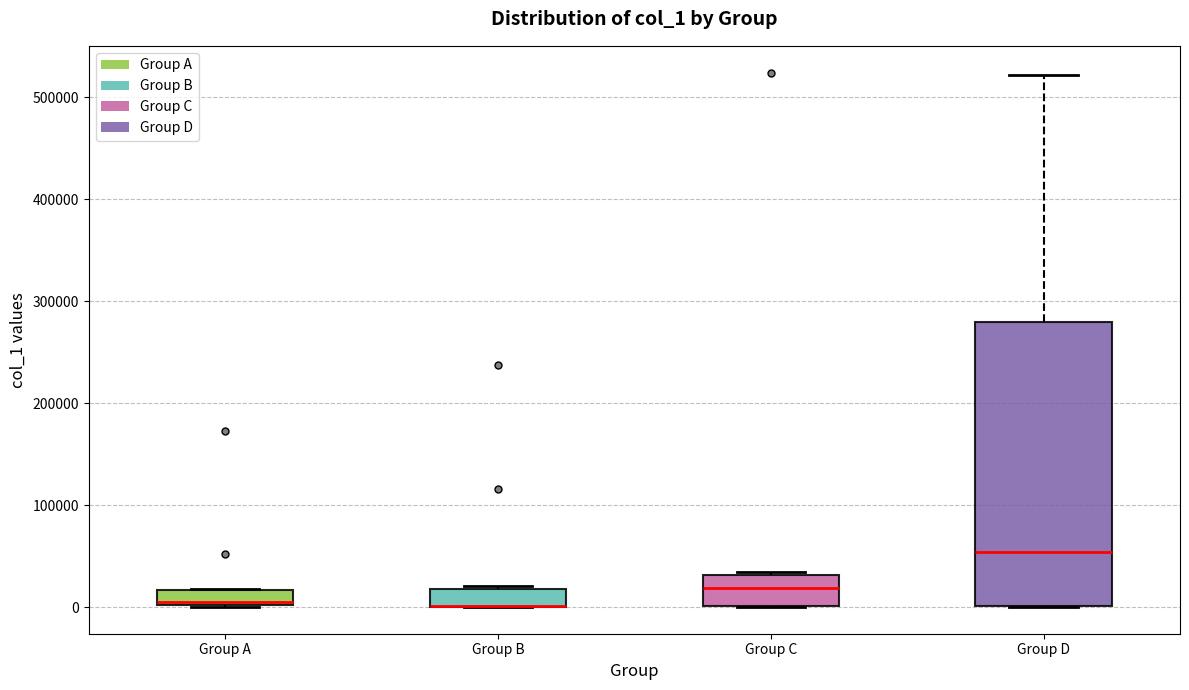

Comparing the boxes themselves (not the whiskers), which one is the tallest?

Group D